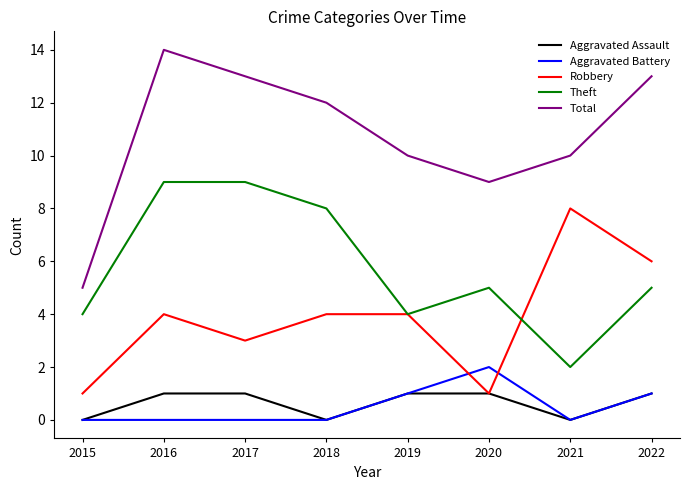

Count the Robbery values in the range 3 to 6.

5